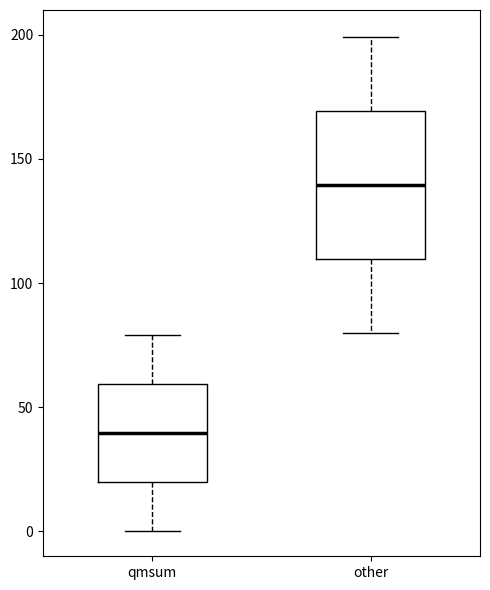

Which box's median line is the lowest?

qmsum